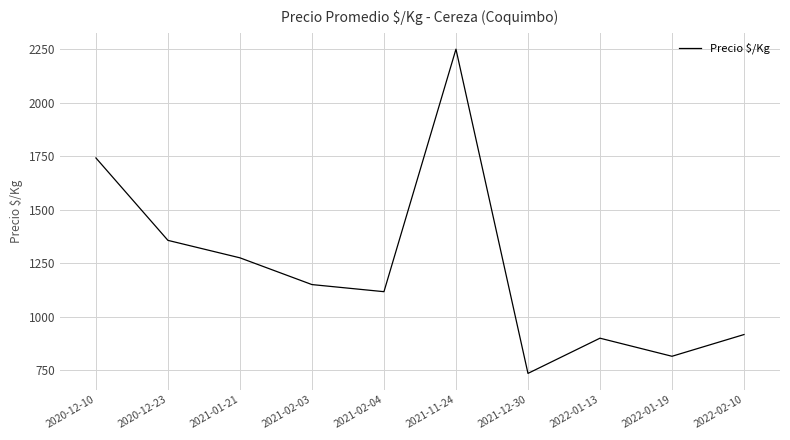

What is the average value?

1225.6